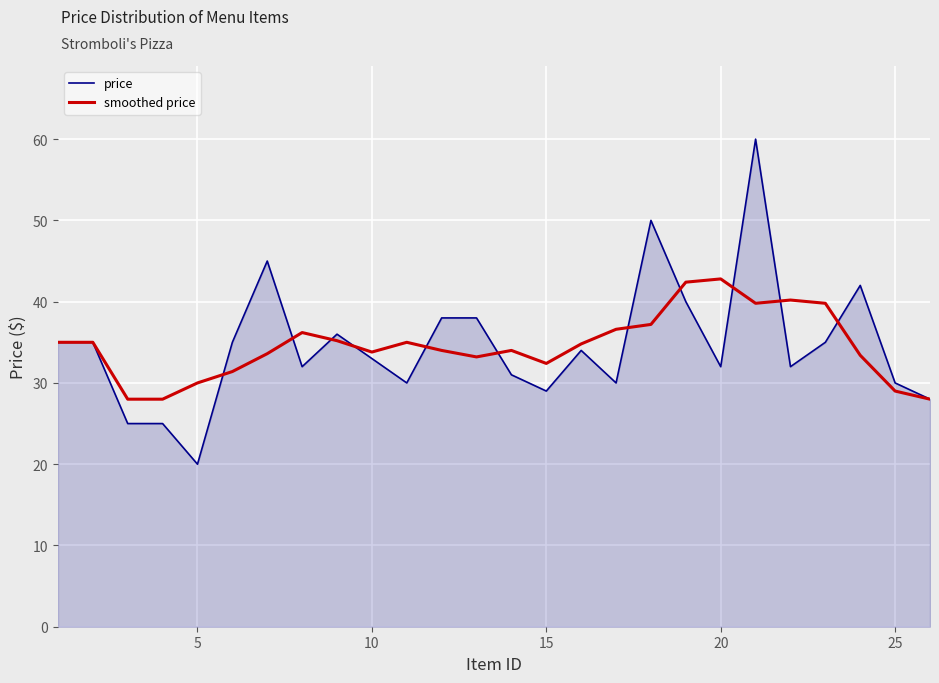

Rank the series by their maximum value, from lowest to highest.

smoothed price, price